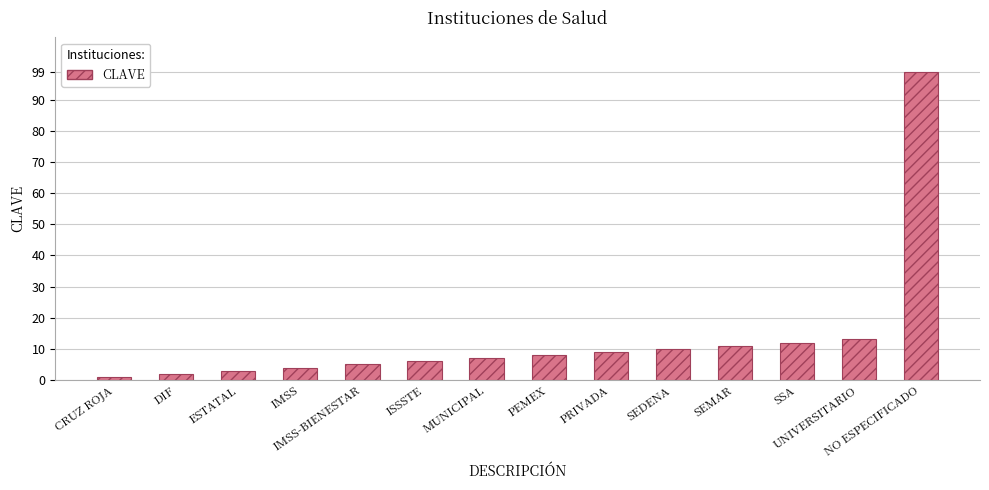

How many data points does each series have?

14